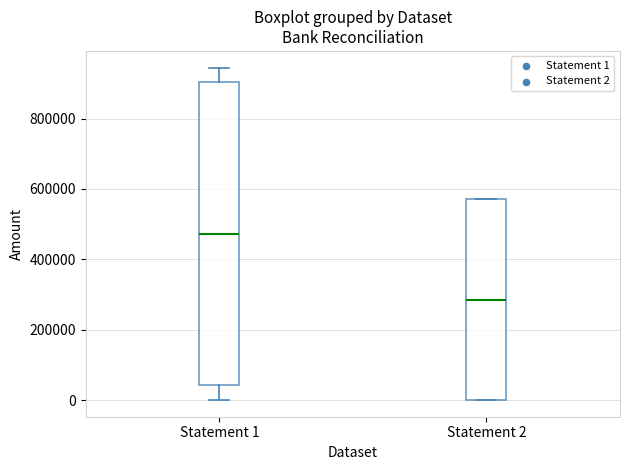

Which box has the lowest median line?

Statement 2